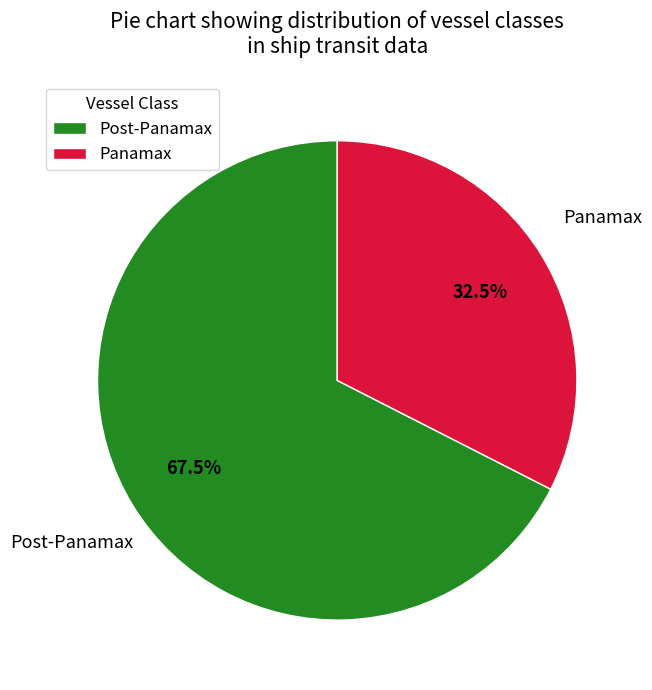

Which has a higher value, Panamax or Post-Panamax?

Post-Panamax